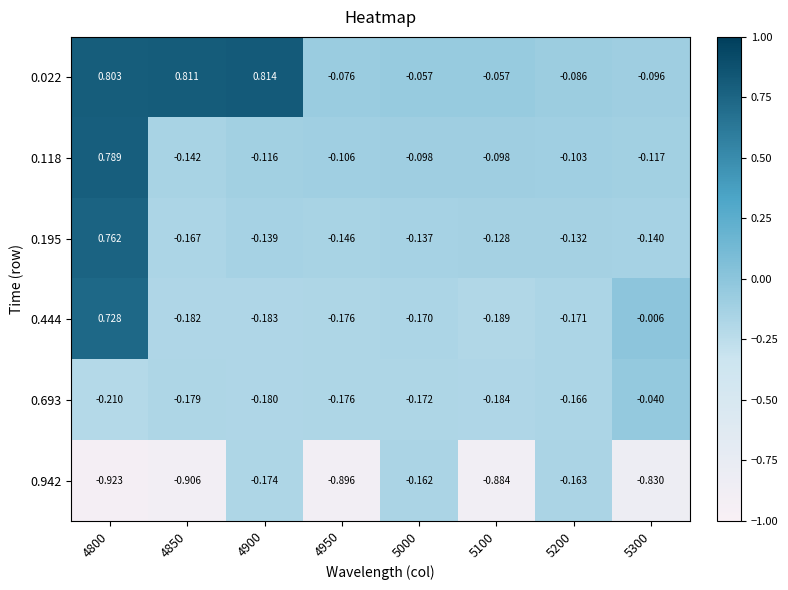

Count the number of data series in this chart.

6